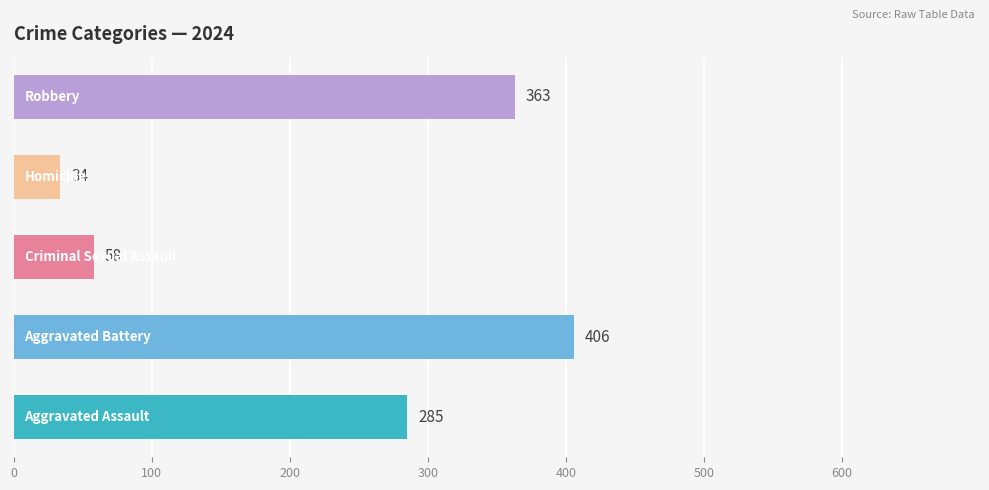

What is the average value?

229